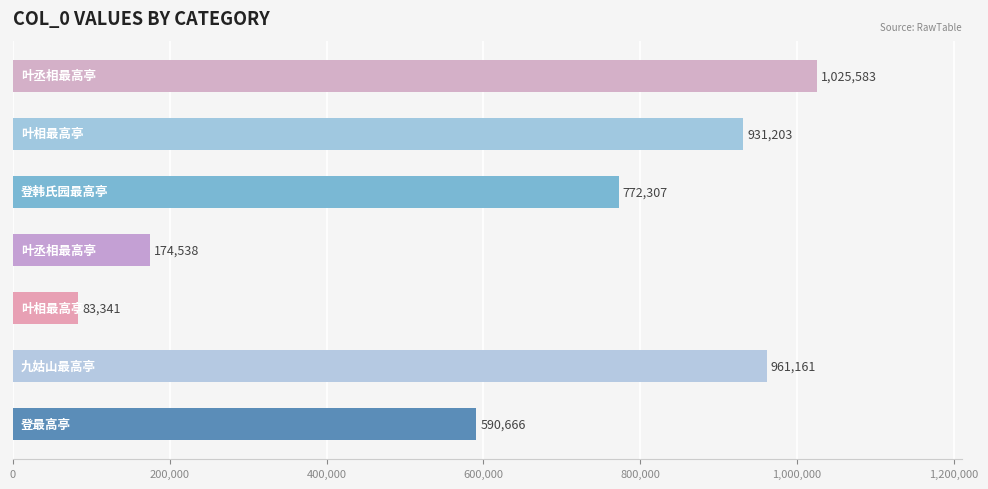

What is the difference between the second highest and second lowest values?

786623